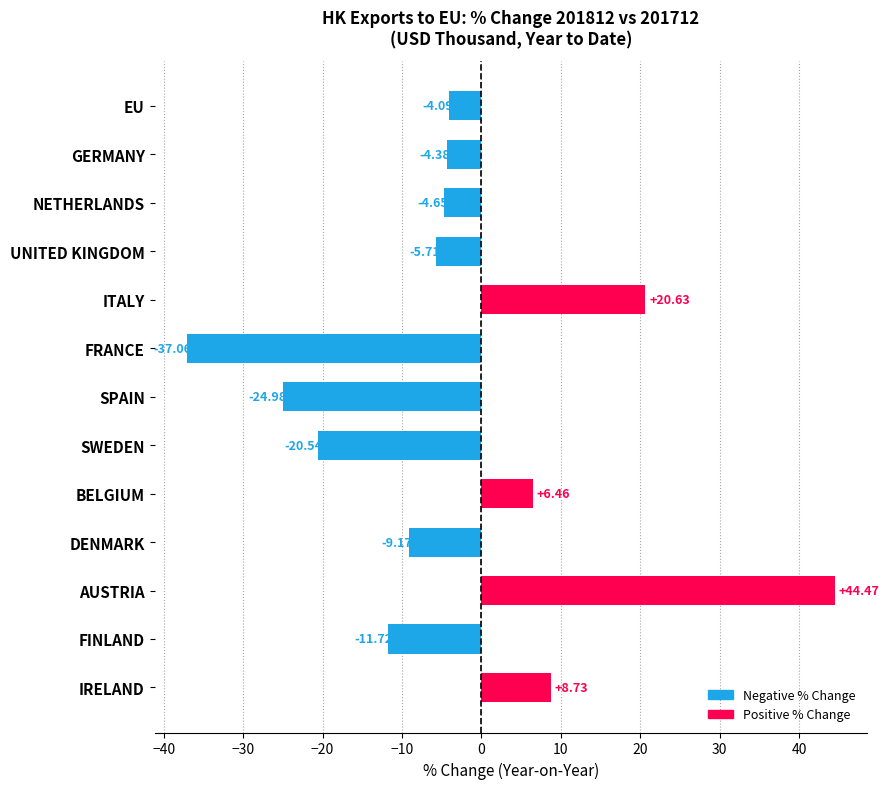

Where is the data nearest to the value 3?

BELGIUM